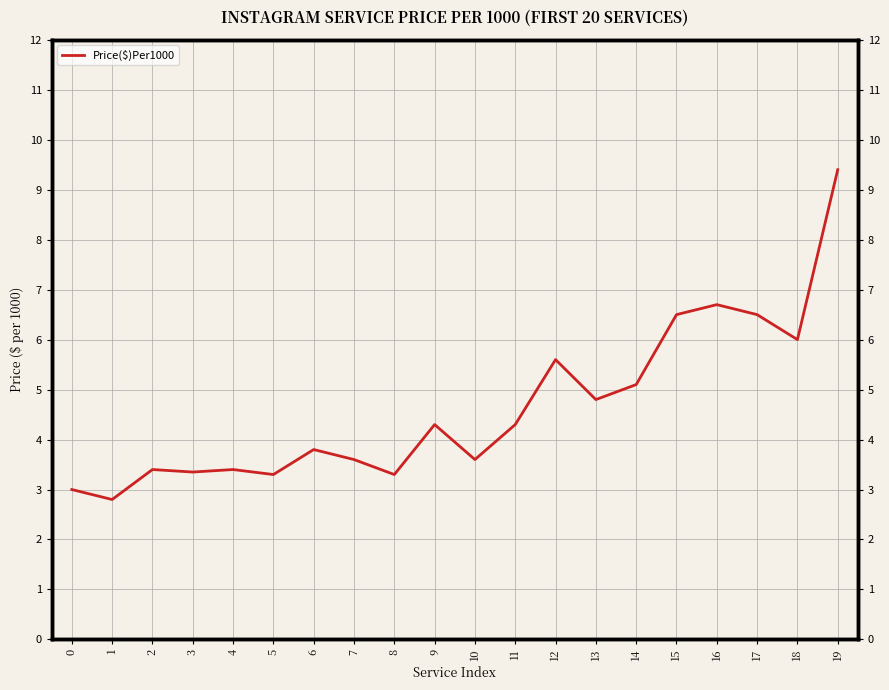

Reading left to right, what are all the values shown in this chart?

0=3.0	1=2.8	2=3.4	3=3.4	4=3.4	5=3.3	6=3.8	7=3.6	8=3.3	9=4.3	10=3.6	11=4.3	12=5.6	13=4.8	14=5.1	15=6.5	16=6.7	17=6.5	18=6.0	19=9.4